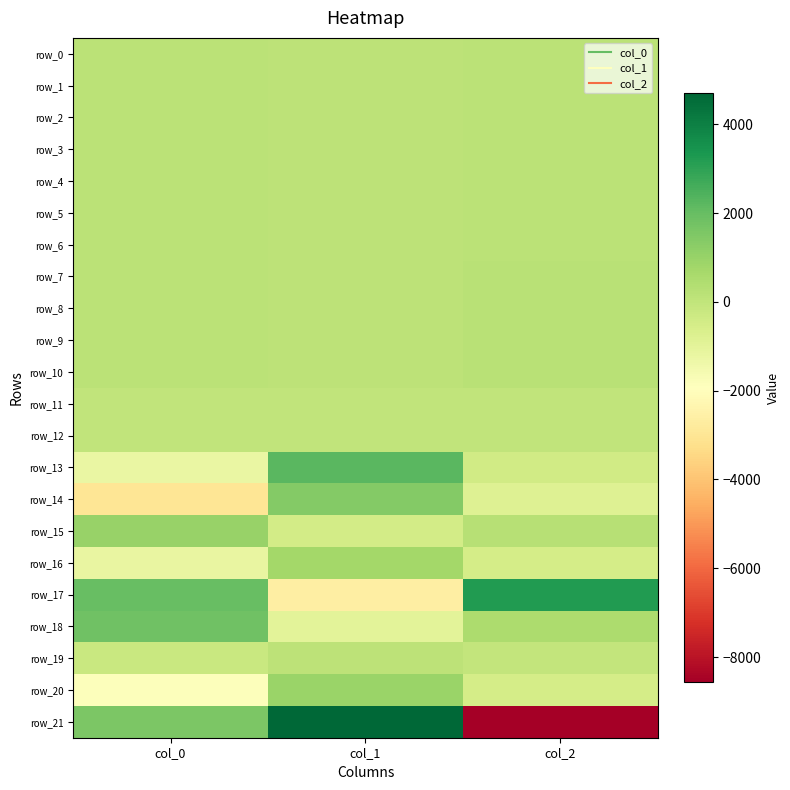

What is the approximate value of row_4 at col_1?

128.9